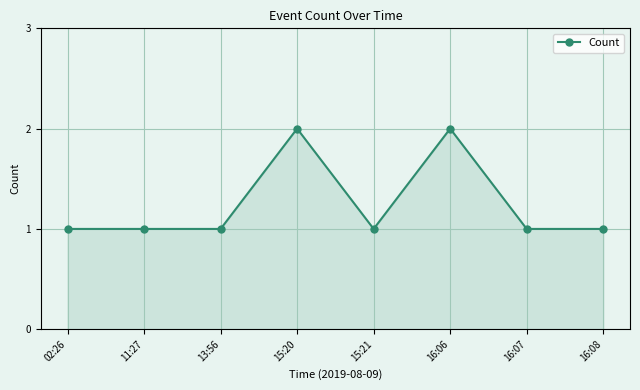

What is the ratio of the value at 02:26 to the value at 16:07?

1.0